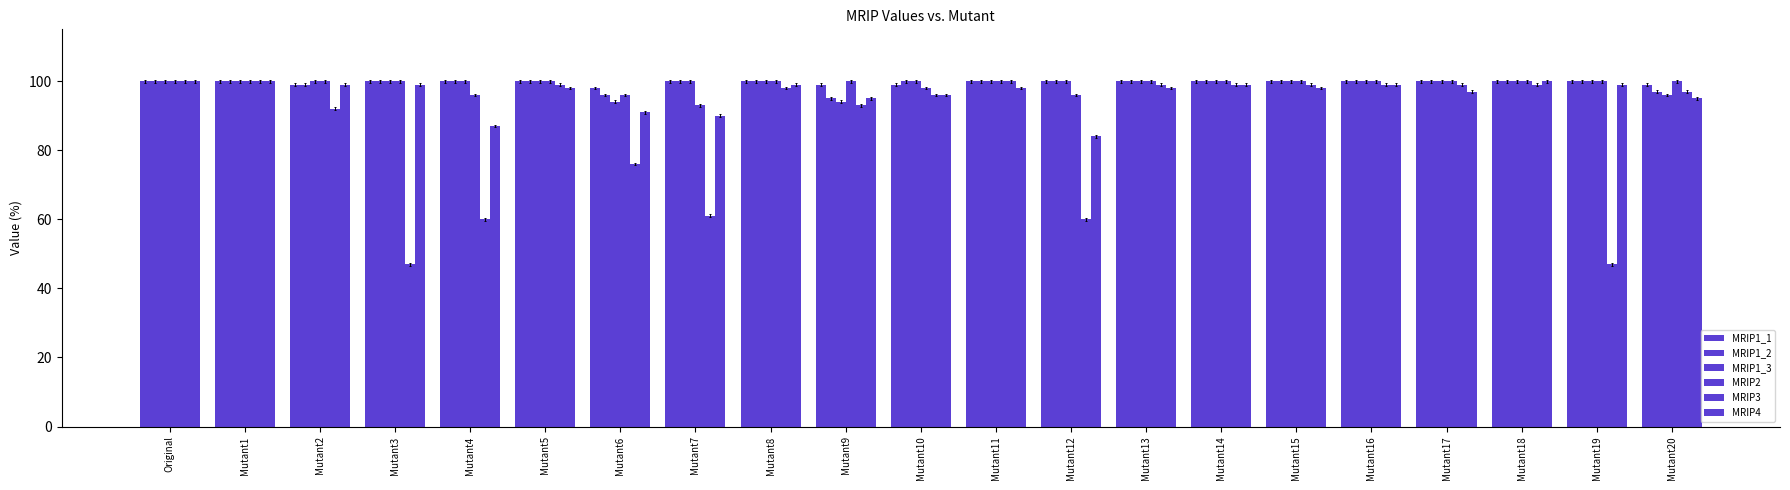

Count the number of categories in the chart.

21